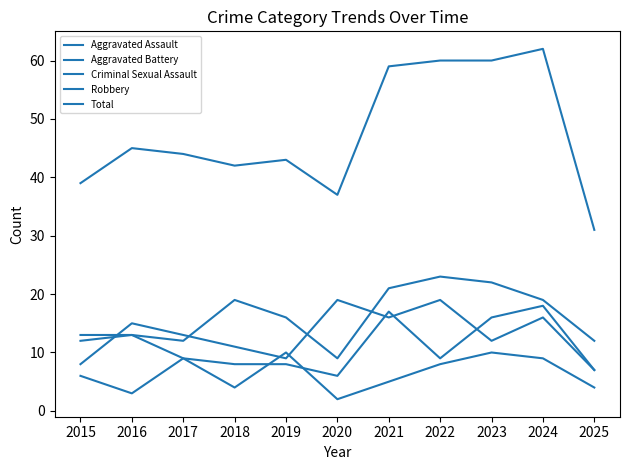

Count the number of categories in the chart.

11